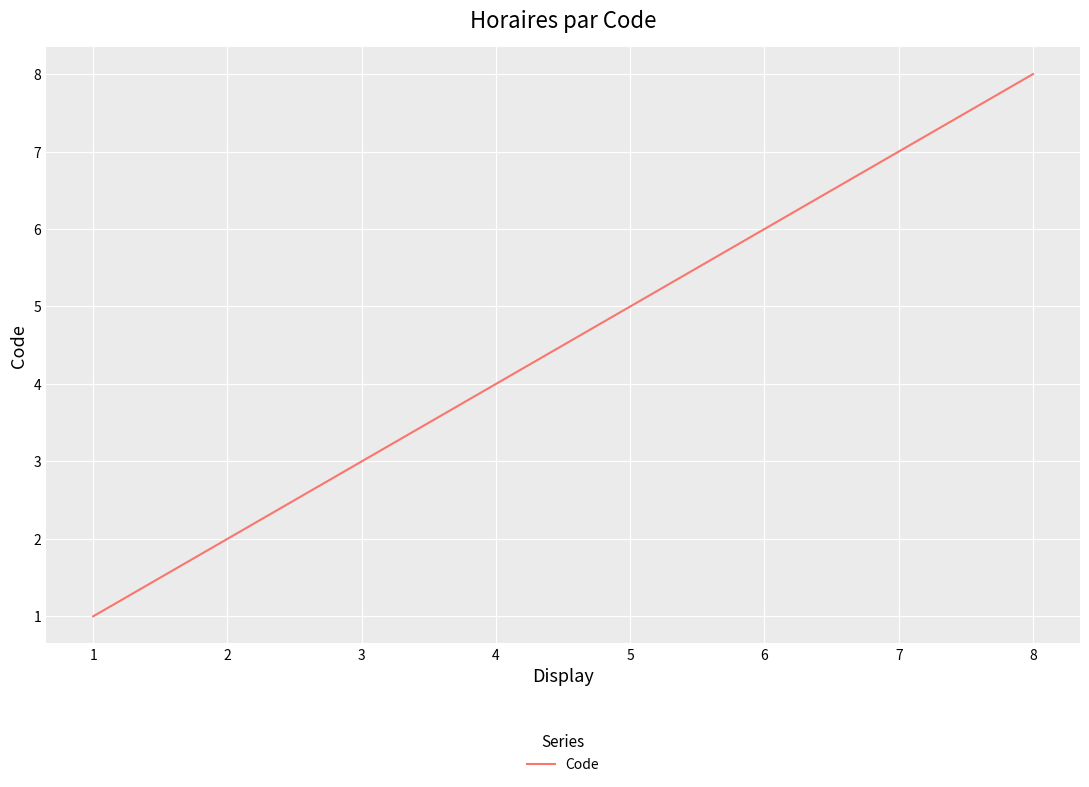

What is the change in value from 4 to 6?

+2